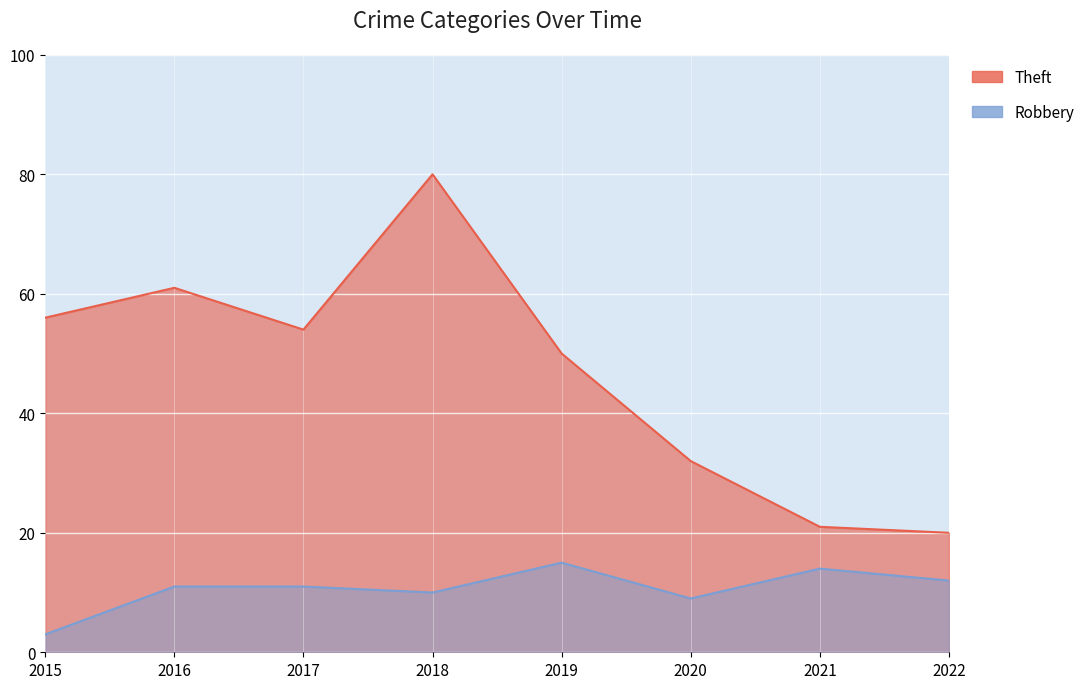

Rank the series by their maximum value, from lowest to highest.

Robbery, Theft